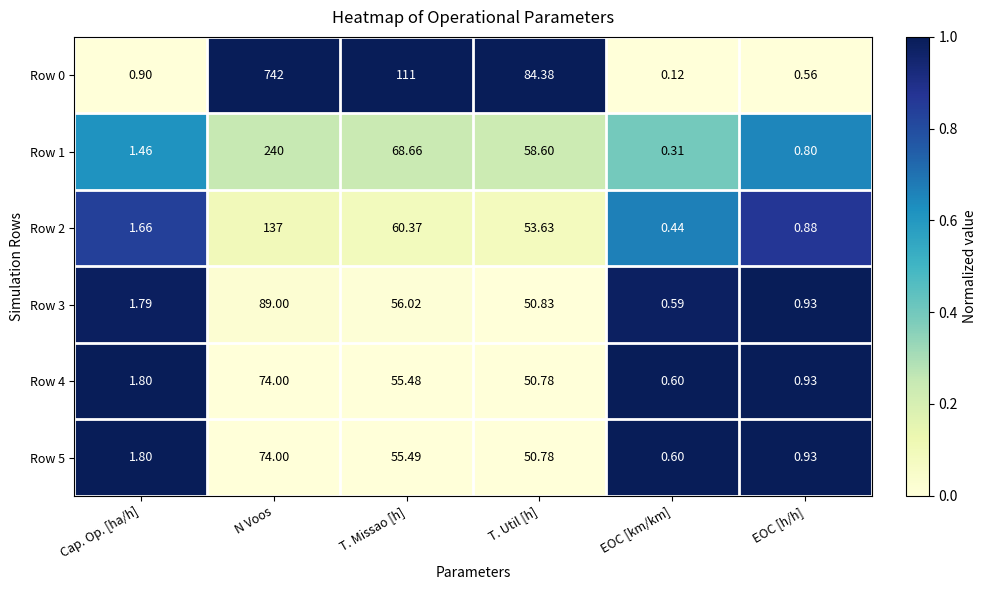

At which category does the chart reach its minimum across all series?

EOC [km/km]